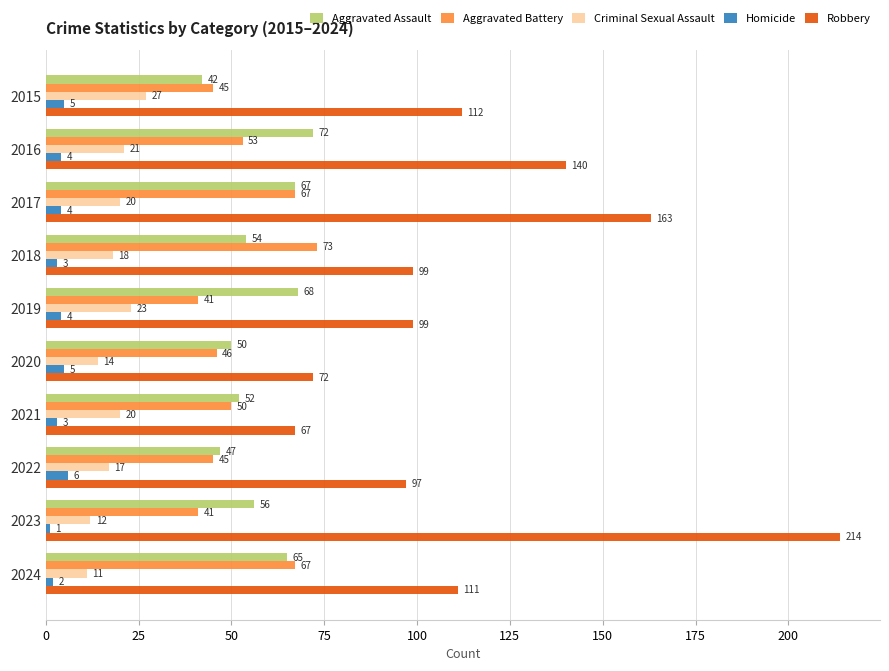

At which label does Aggravated Assault reach its peak?

2016